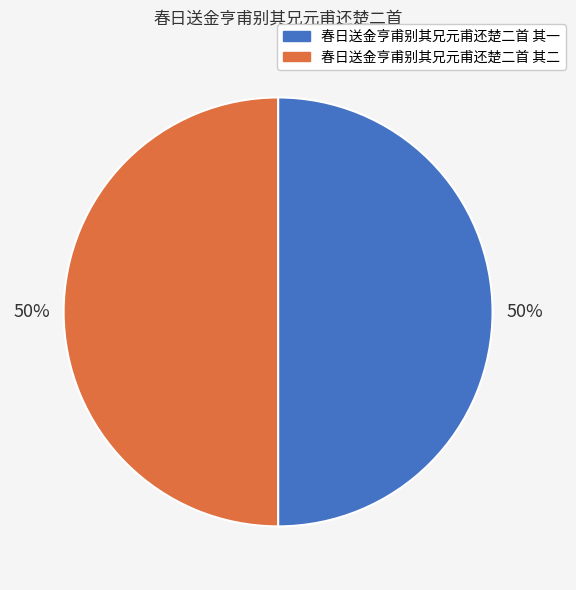

To the nearest percent, what portion does 春日送金亨甫别其兄元甫还楚二首 其一 represent?

50%